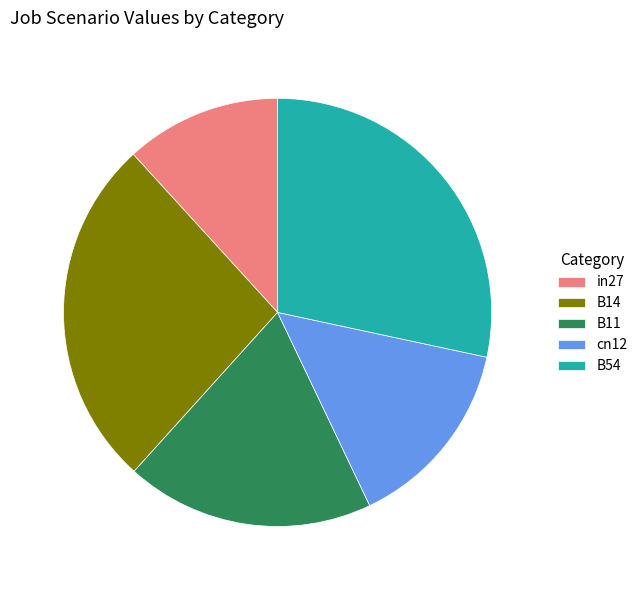

Do B11 and cn12 together represent more than half of the pie?

No